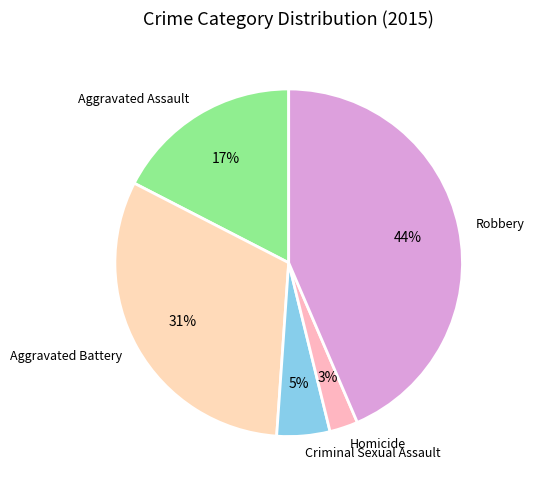

Rank the categories by value from lowest to highest.

Homicide, Criminal Sexual Assault, Aggravated Assault, Aggravated Battery, Robbery